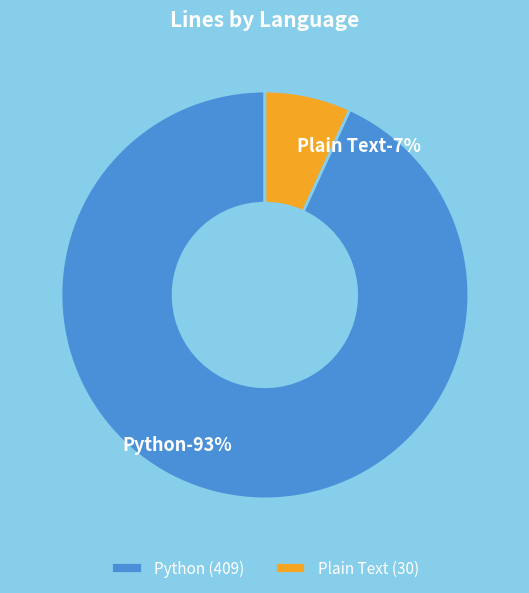

Count the number of slices in the pie.

2